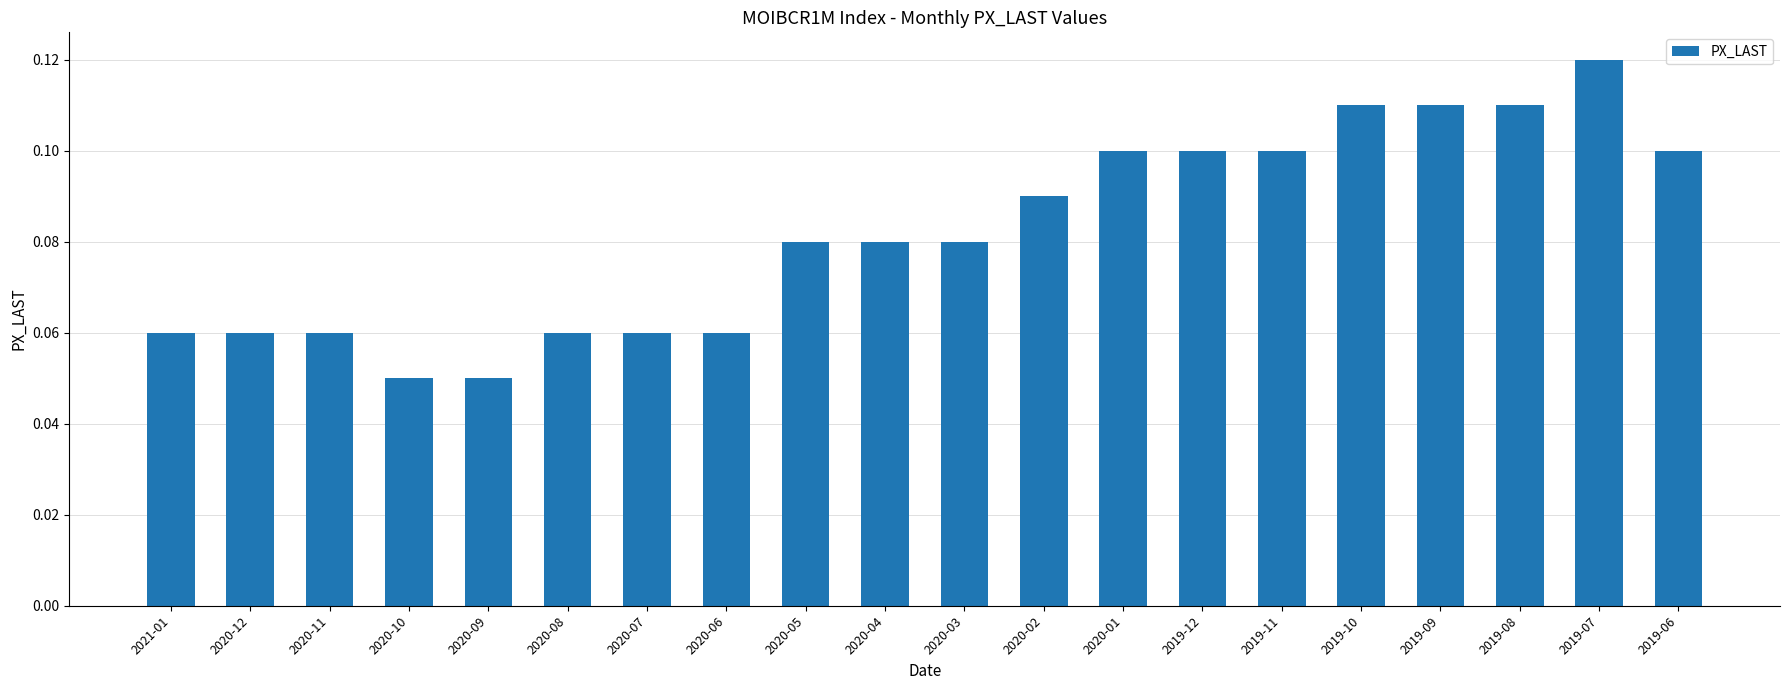

What is the label of the 17th bar from the left?

2019-09